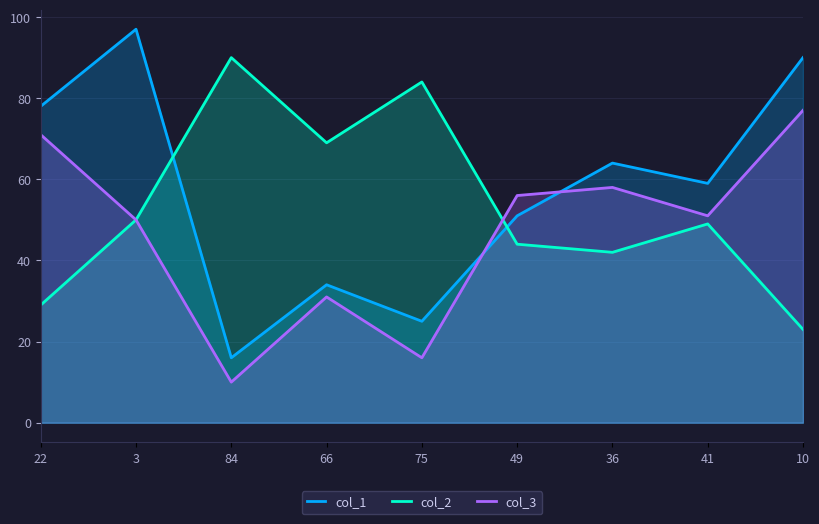

Count the number of categories in the chart.

9